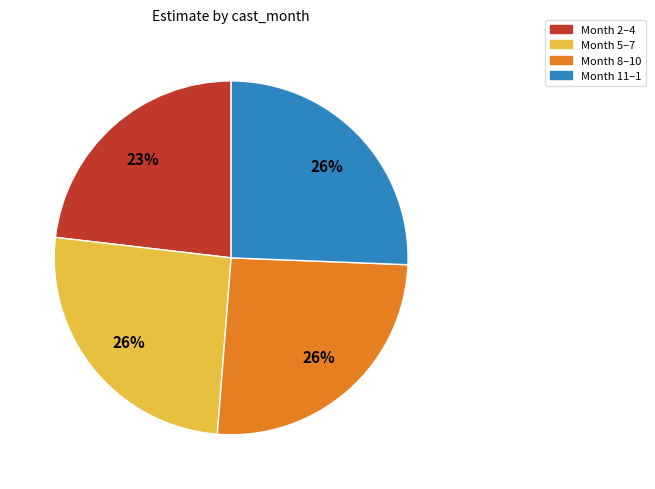

To the nearest percent, what is the average slice percentage?

25%